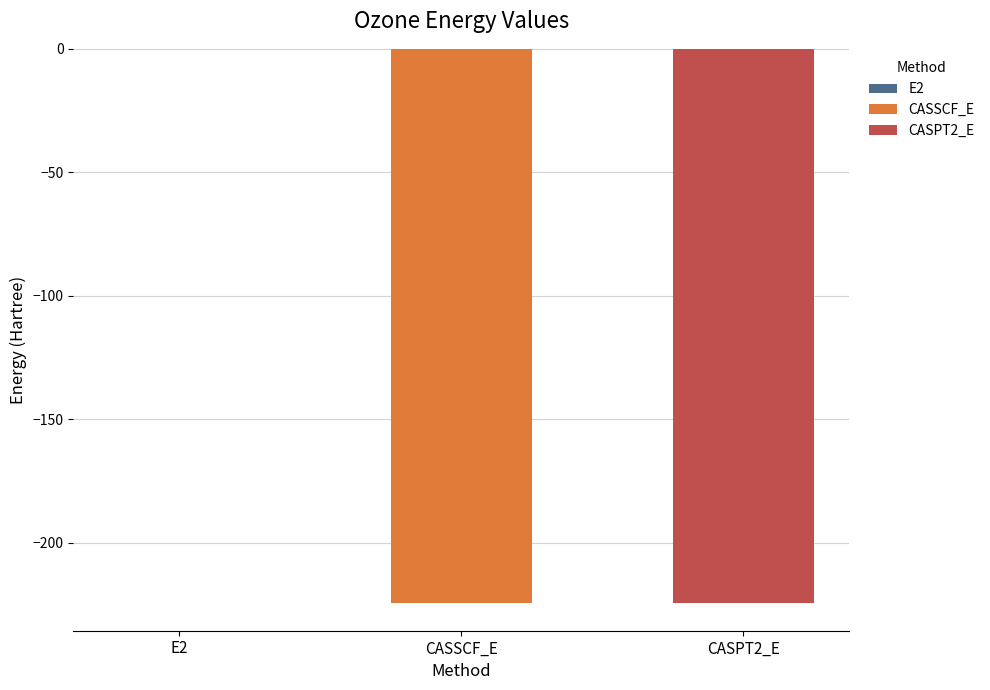

Where does the data first go above -224?

E2